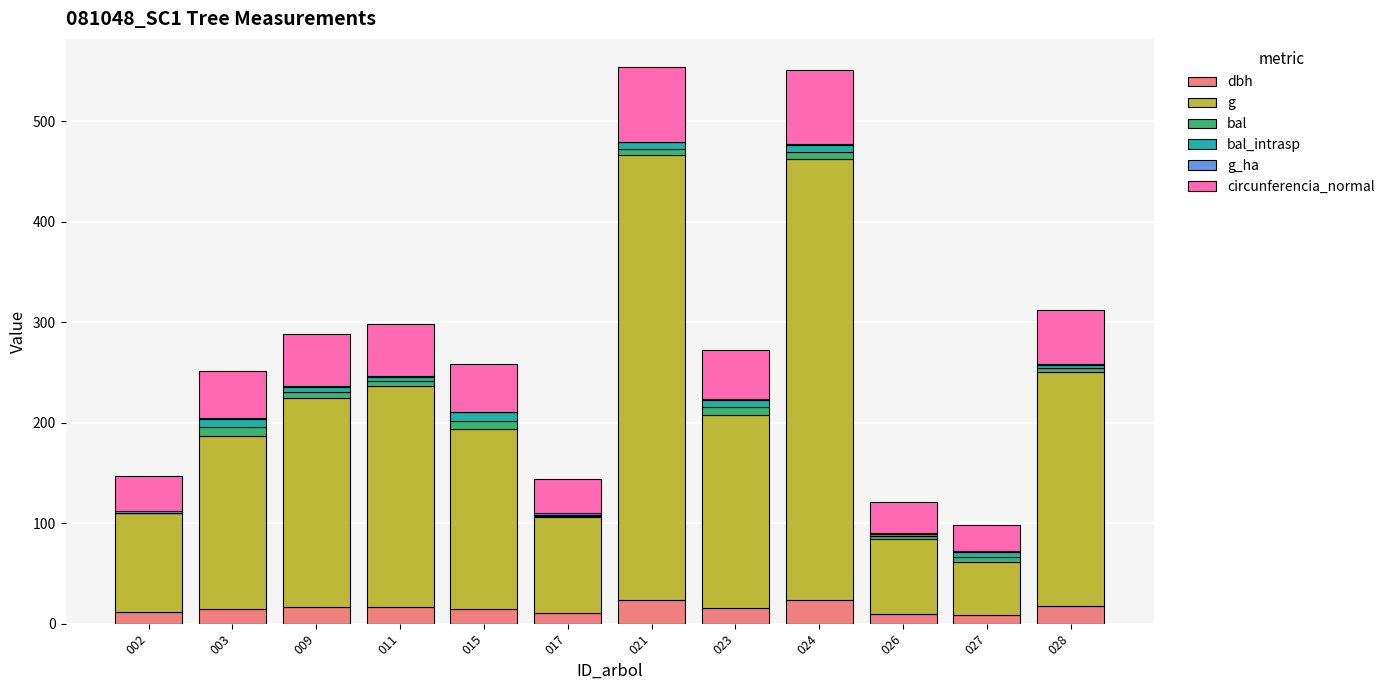

What is the maximum value for dbh?

23.8